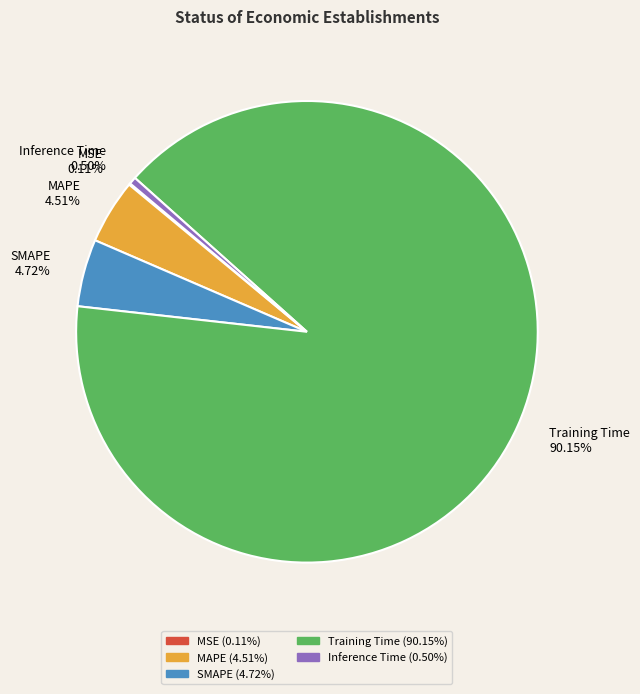

Is there any slice that represents more than half of the pie?

Yes